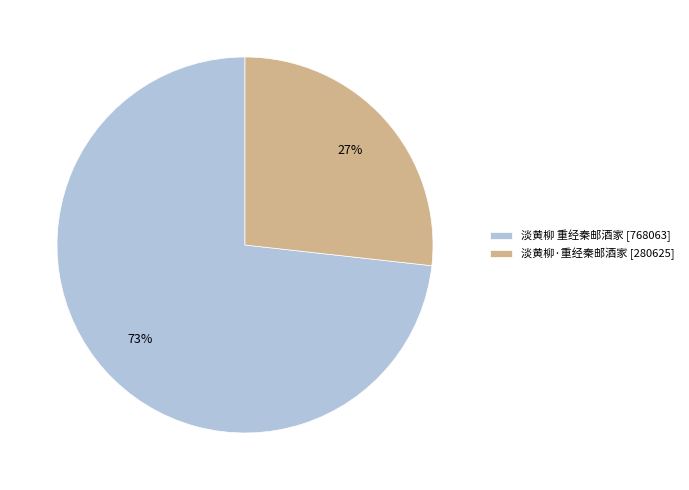

To the nearest percent, what is the difference between the largest and smallest slice percentages?

46%